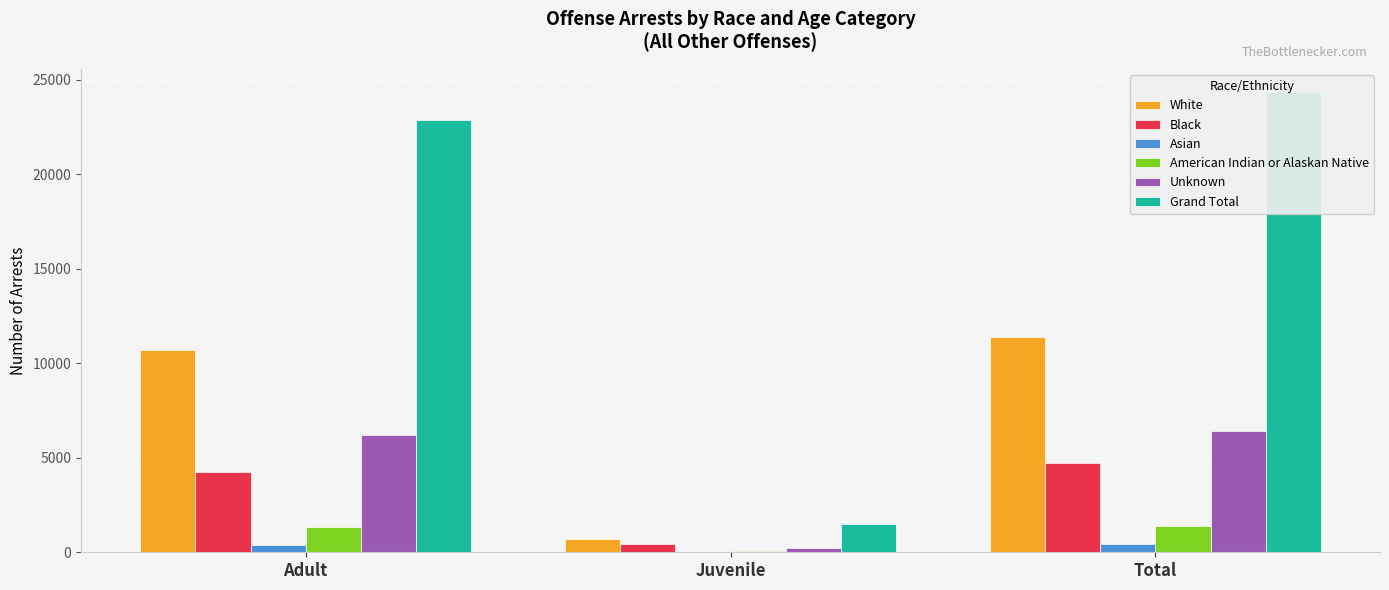

What is the difference between the Unknown values at Adult and Total?

232